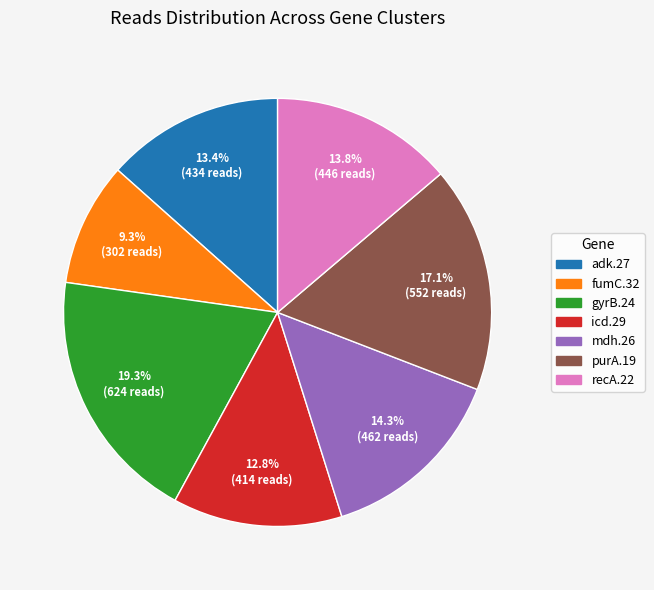

Does fumC.32 represent more than half of the total?

No